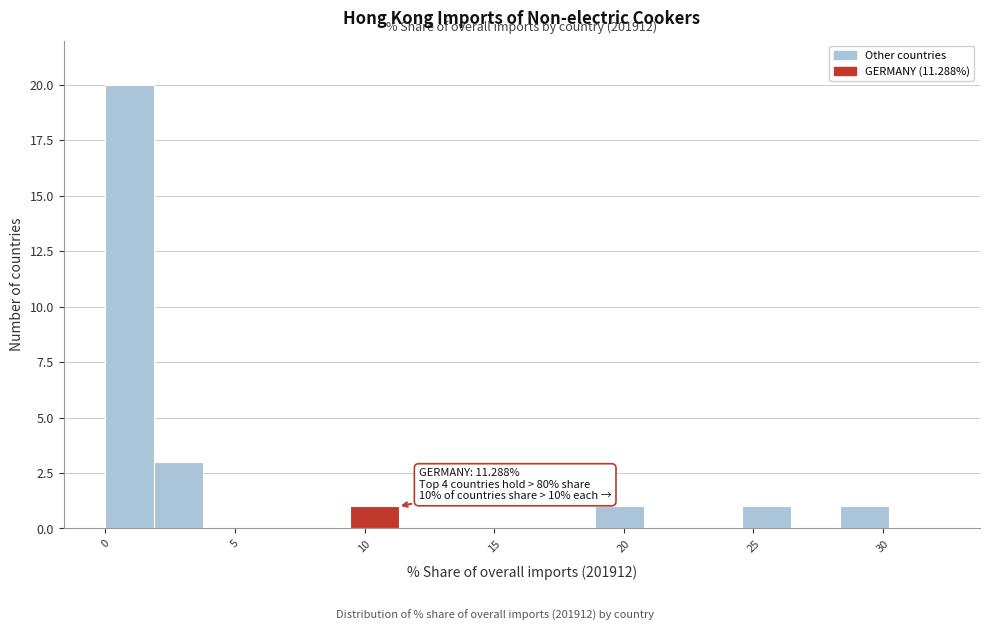

Read against the x-axis, roughly where is the centre of the tallest bar?

1.0